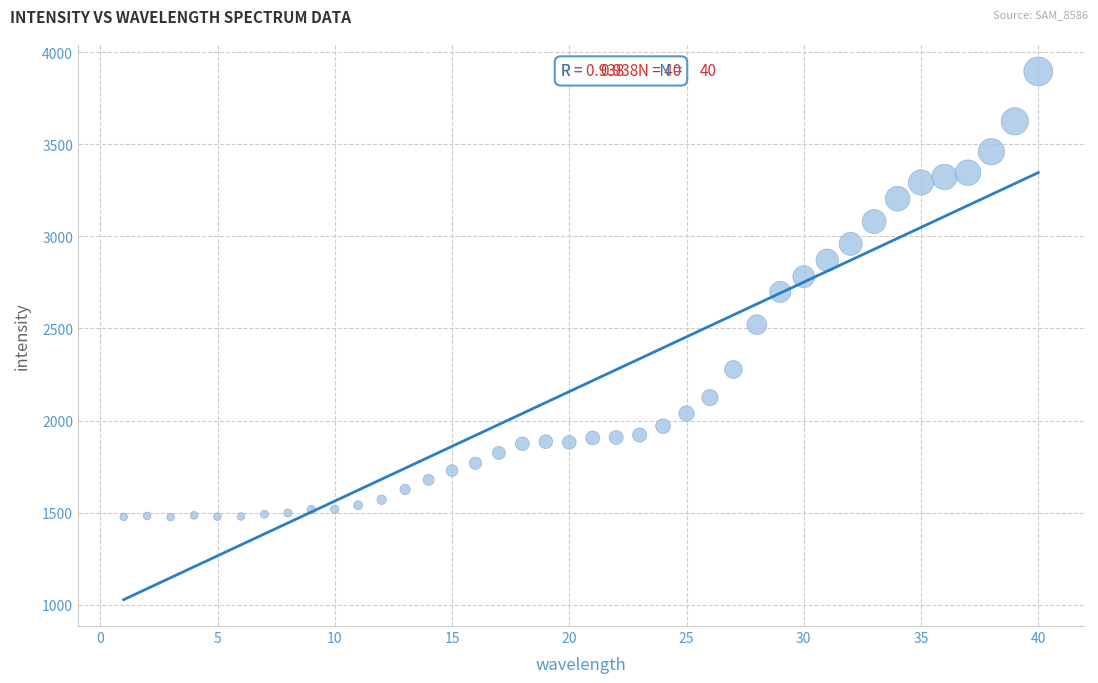

What is the range of Y values (max minus min)?

2419